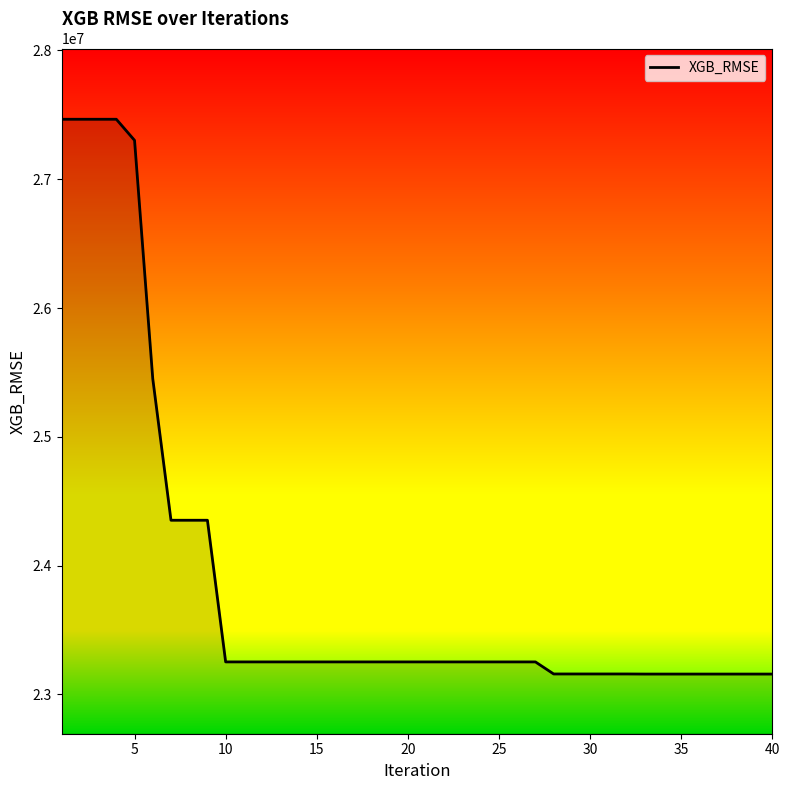

What is the smallest value displayed?

23158521.8